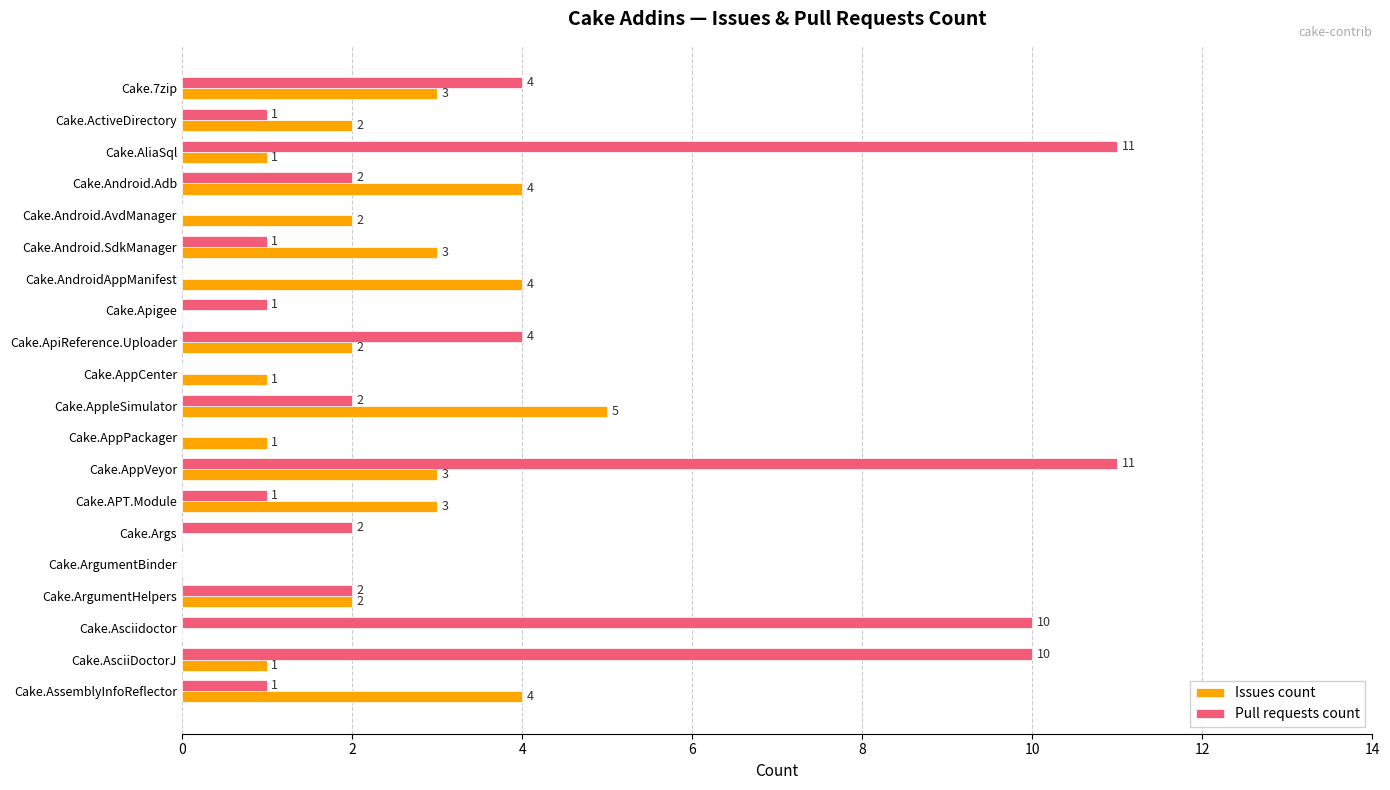

Which category has the highest value in the Issues count series?

Cake.AppleSimulator